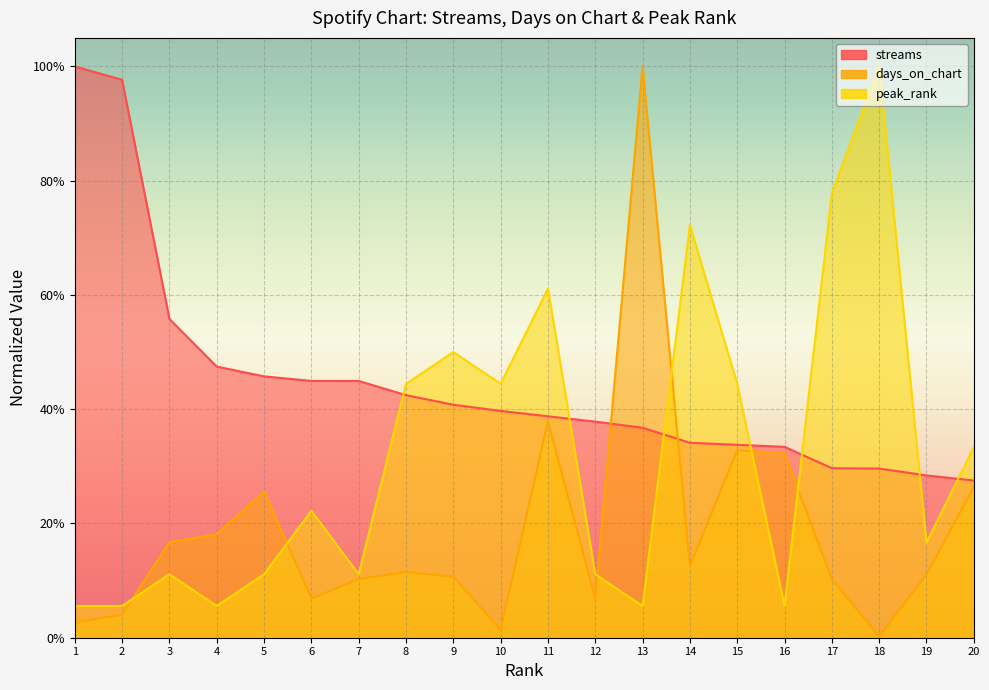

What is the value of the peak_rank point at the 13th from the left?

0.1